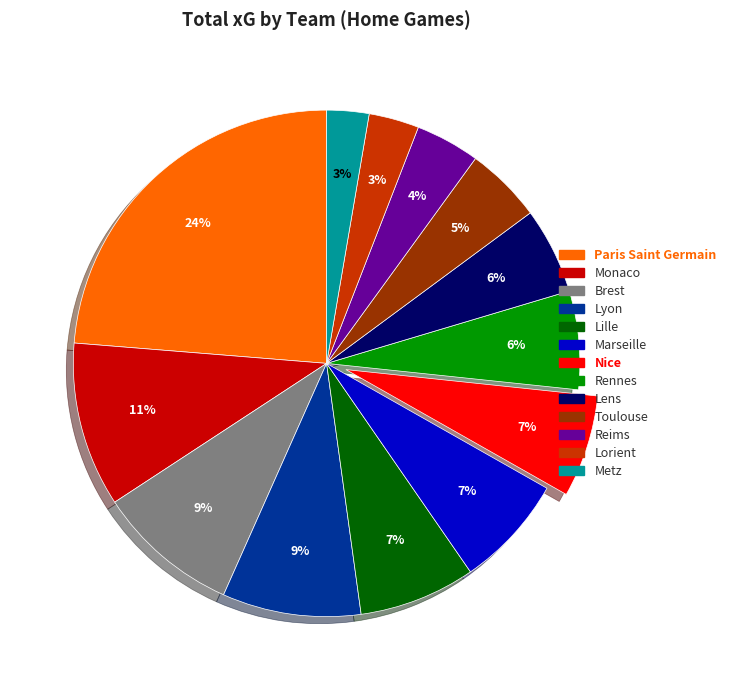

Do Nice and Lille together represent more than half of the pie?

No